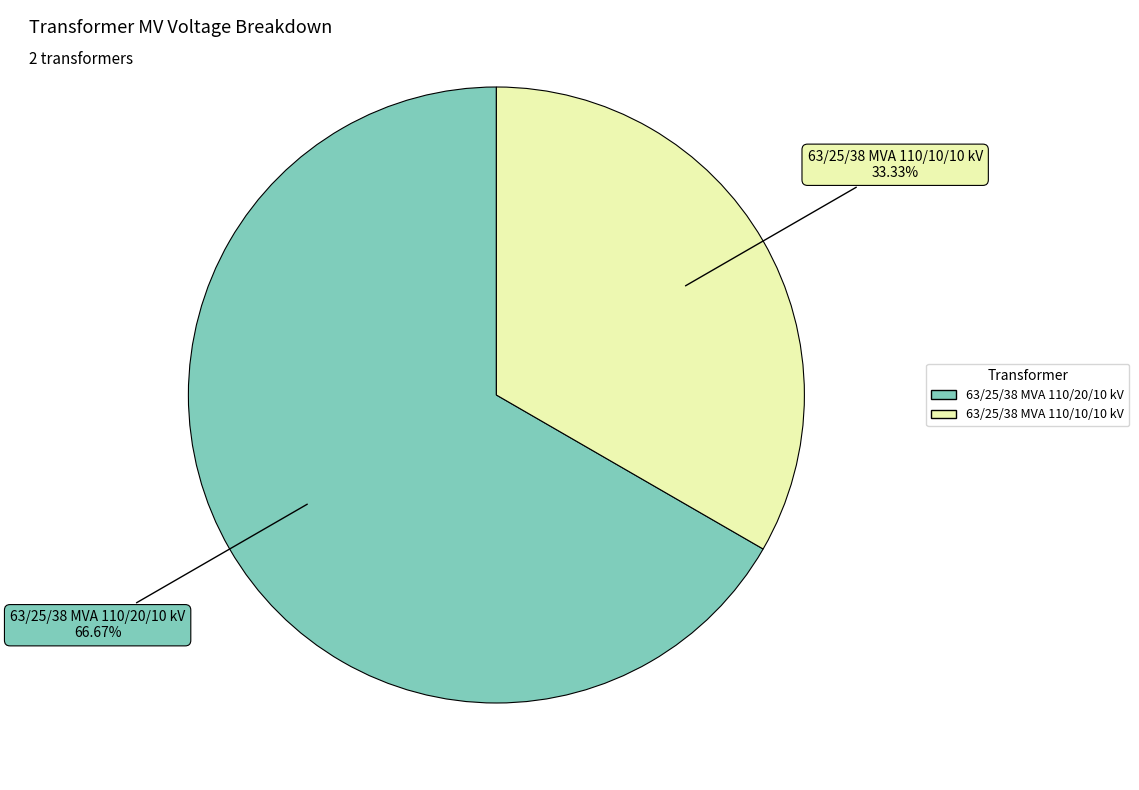

Is it true that 63/25/38 MVA 110/10/10 kV is 42% of the pie?

False